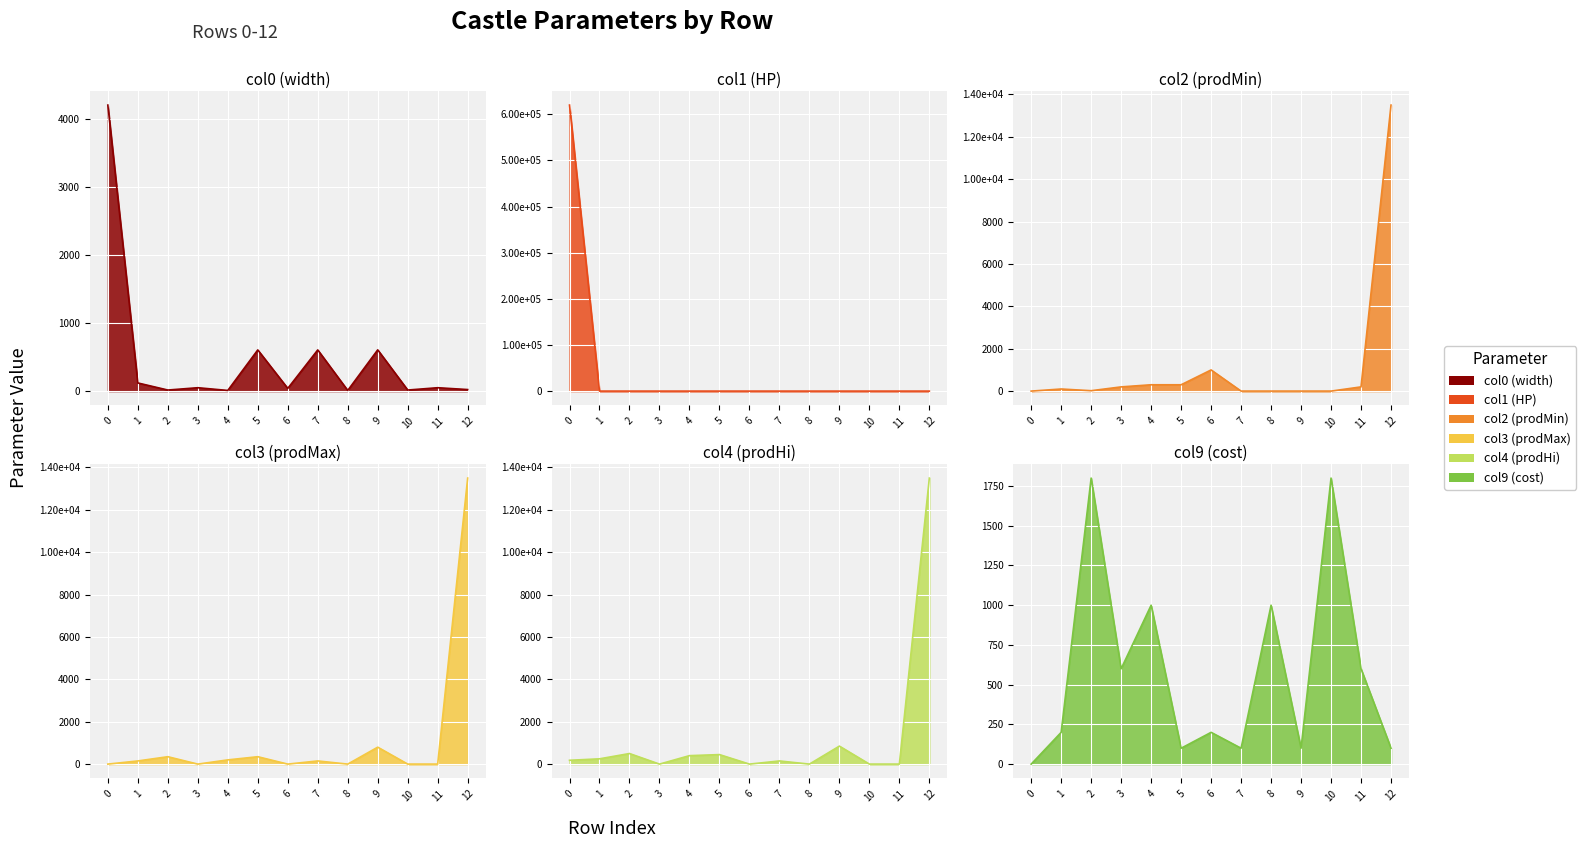

At which category does col3 (prodMax) reach its first local peak?

2